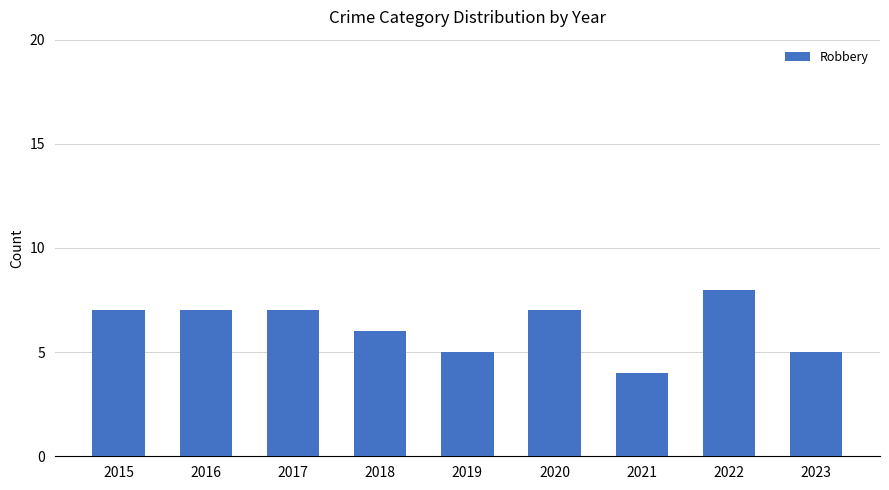

Approximately how many times larger is the value at 2018 compared to 2019?

1.2